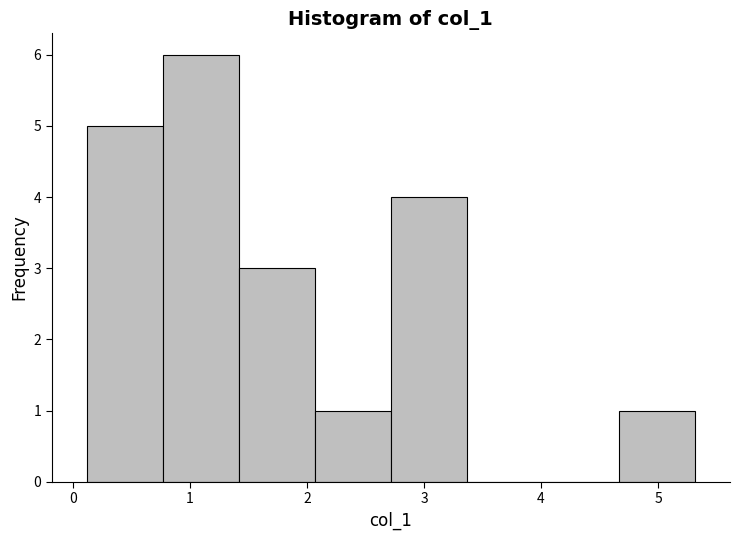

Over which range of the x-axis is the bar tallest?

0.8 to 1.4